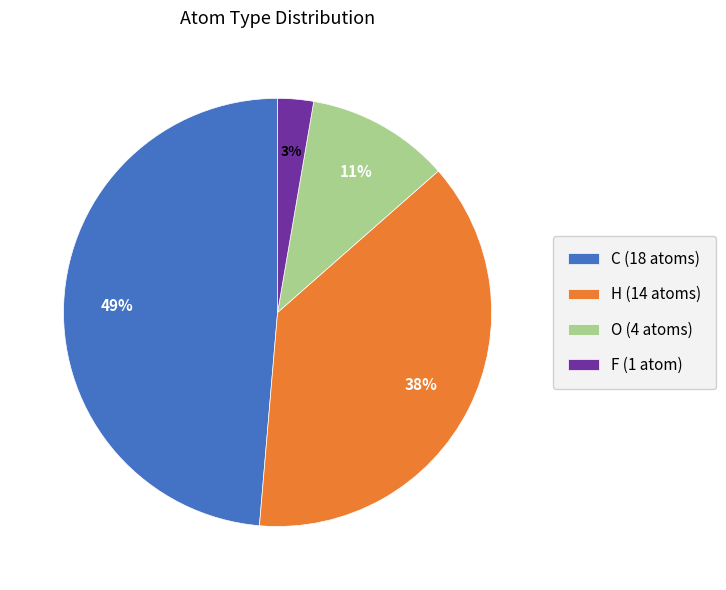

Is C the majority of the pie?

No